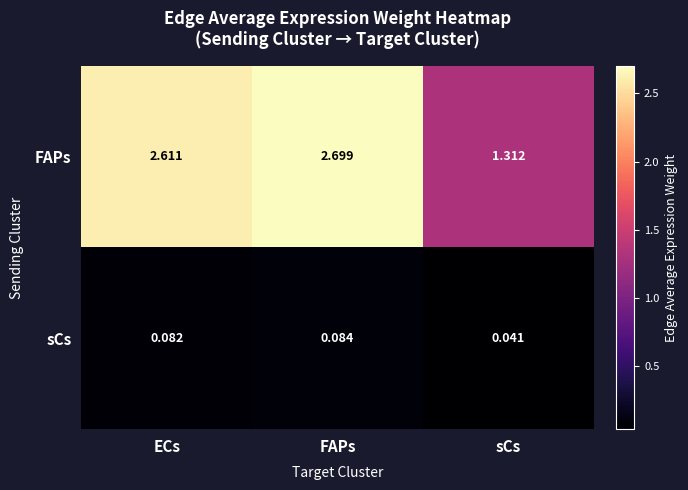

Which series has the widest spread of values?

FAPs